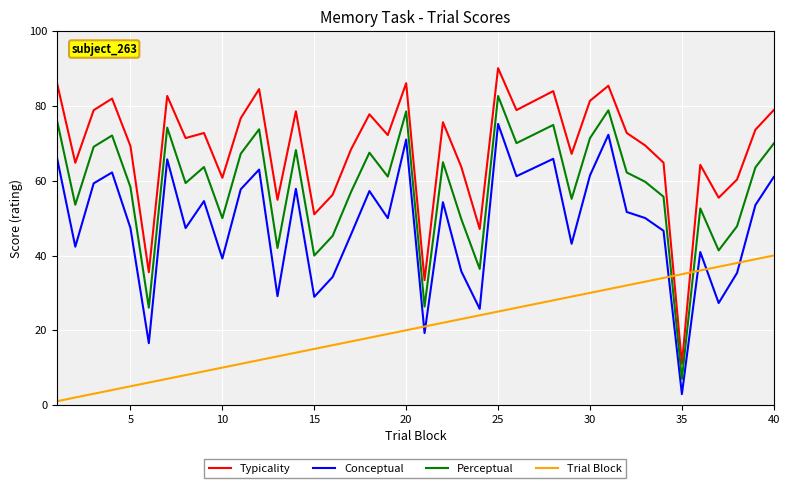

Rank the series by their average value, from lowest to highest.

Trial Block, Conceptual, Perceptual, Typicality